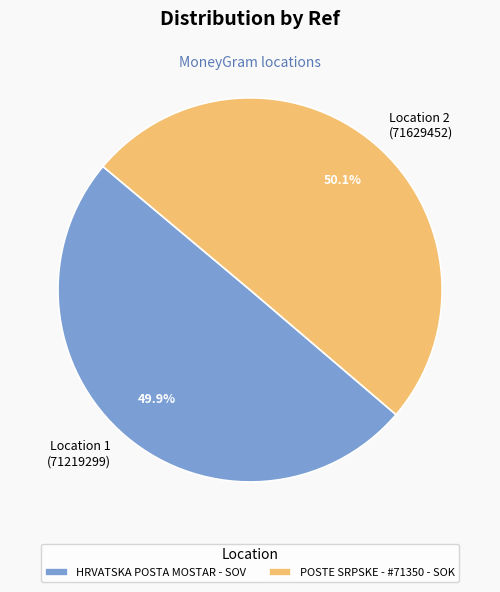

Is the sum of Location 2 (71629452) and Location 1 (71219299) greater than half?

Yes